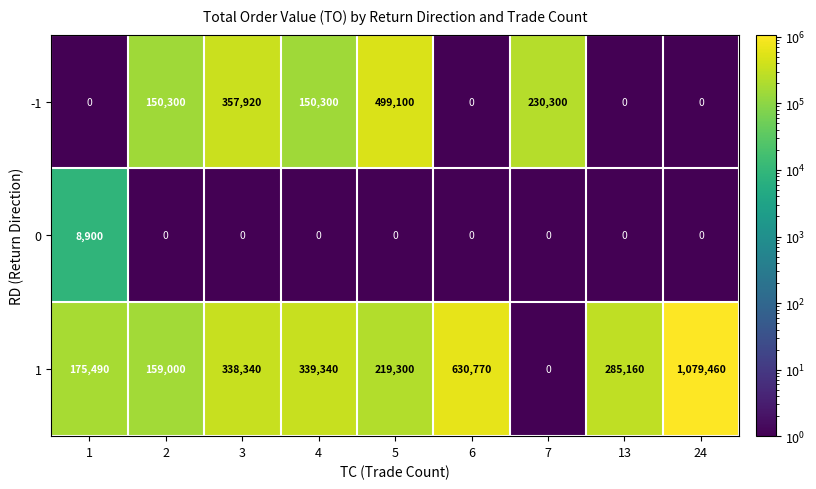

Reading left to right, extract all data points from this chart.

-1: 1=0	2=150300	3=357920	4=150300	5=499100	6=0	7=230300	13=0	24=0
0: 1=8900	2=0	3=0	4=0	5=0	6=0	7=0	13=0	24=0
1: 1=175490	2=159000	3=338340	4=339340	5=219300	6=630770	7=0	13=285160	24=1079460